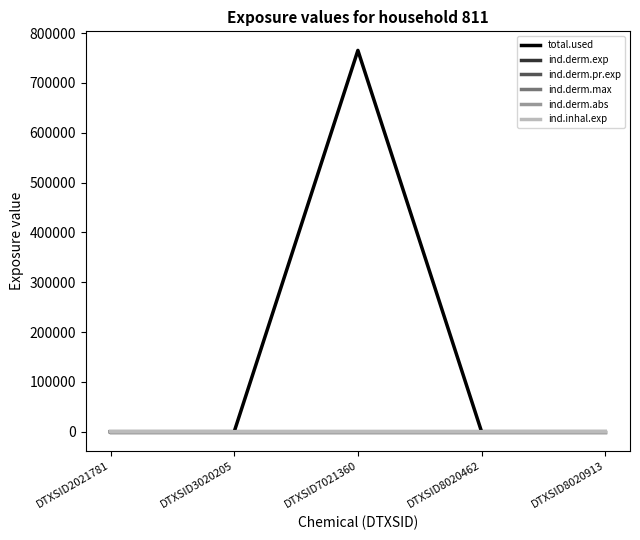

Does the chart have visible grid lines?

No